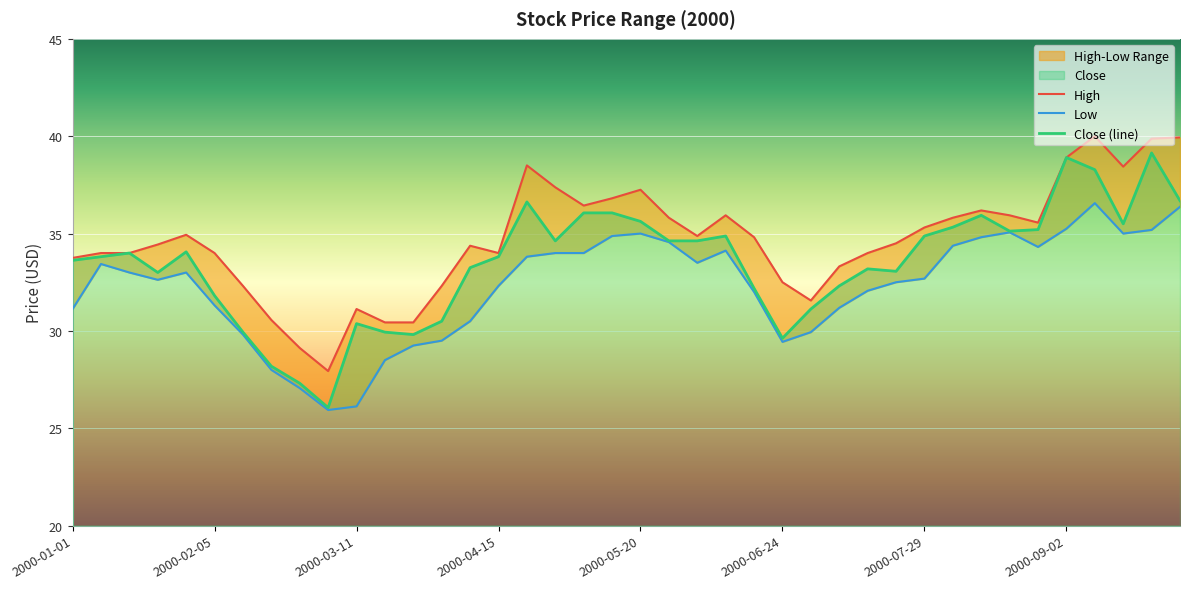

Is it true that Close (line) equals 31.8 at 2000-02-05?

True